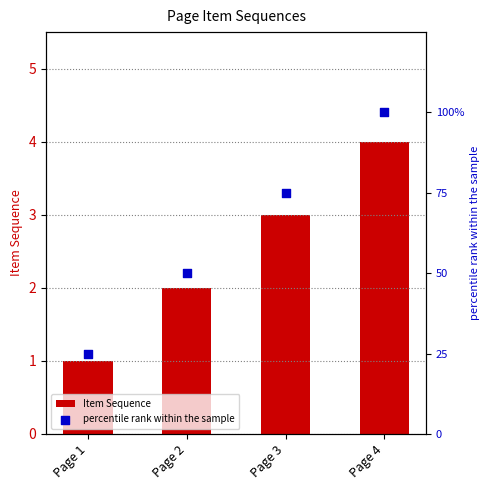

At which category is the sum across all series the highest?

Page 4